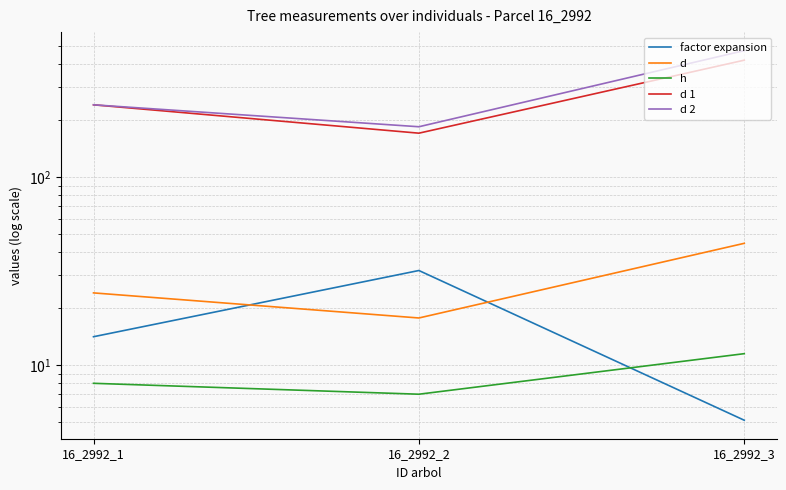

True or false: d 2 has a value of 270.2 at 16_2992_2.

False